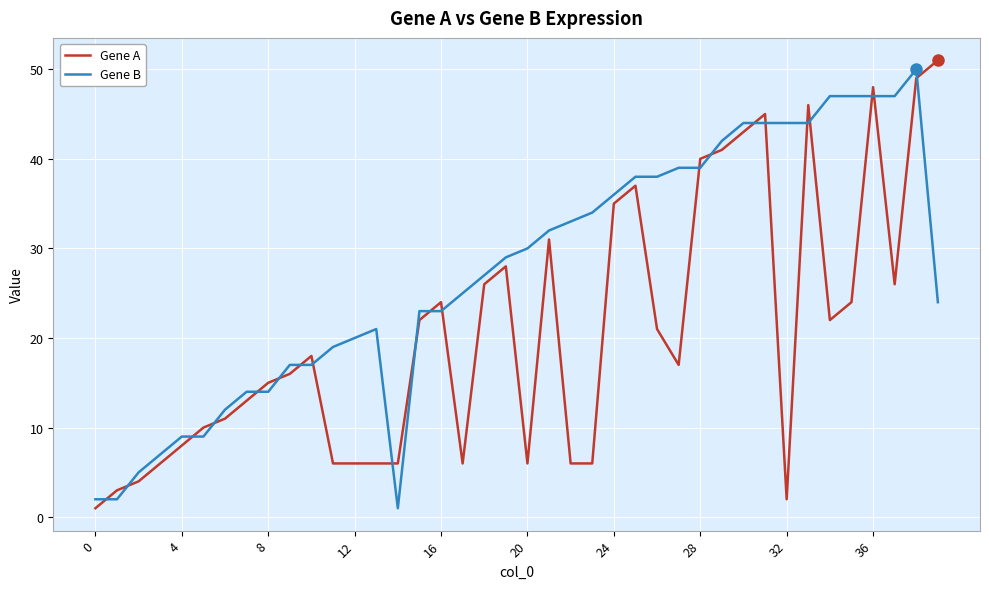

What is the maximum value shown in the chart?

51